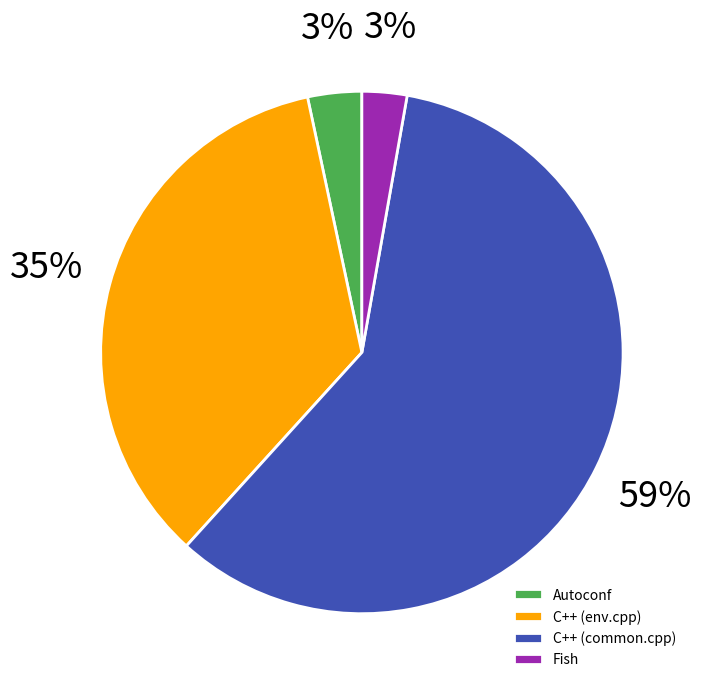

What percentage is the C++ (env.cpp) slice, to the nearest percent?

35%